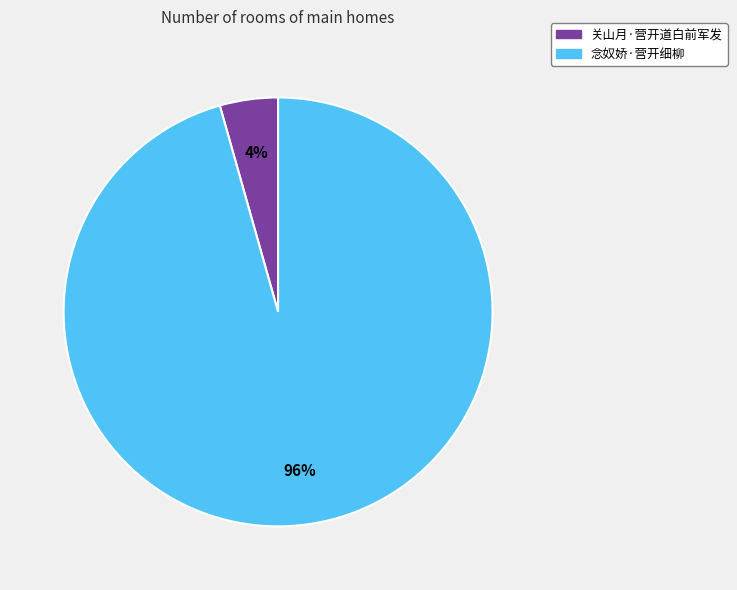

Do 关山月·营开道白前军发 and 念奴娇·营开细柳 together represent more than half of the pie?

Yes